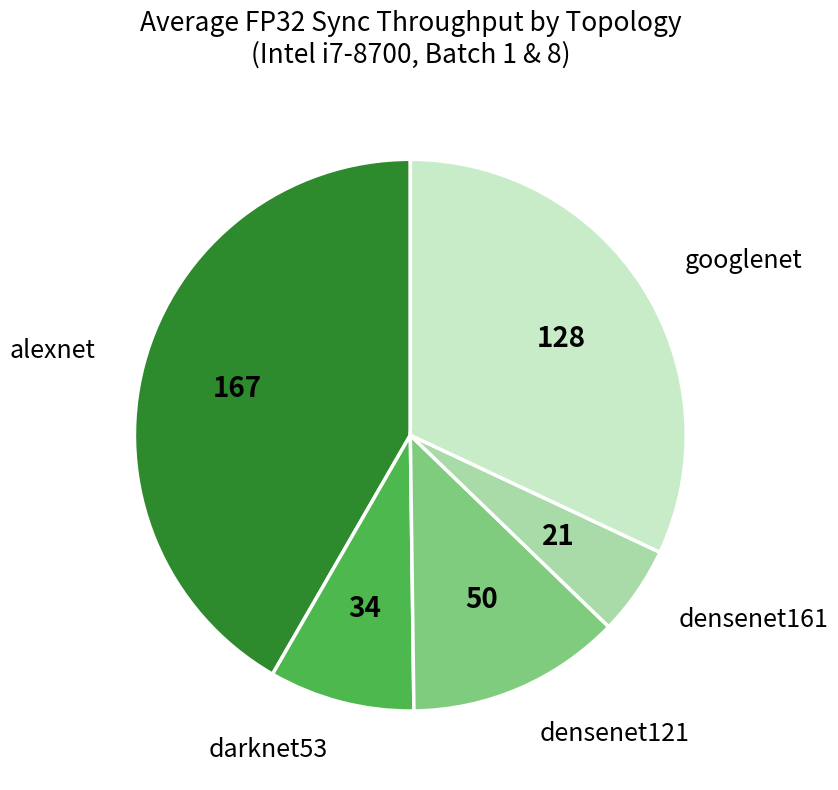

Does densenet161 represent more than half of the total?

No